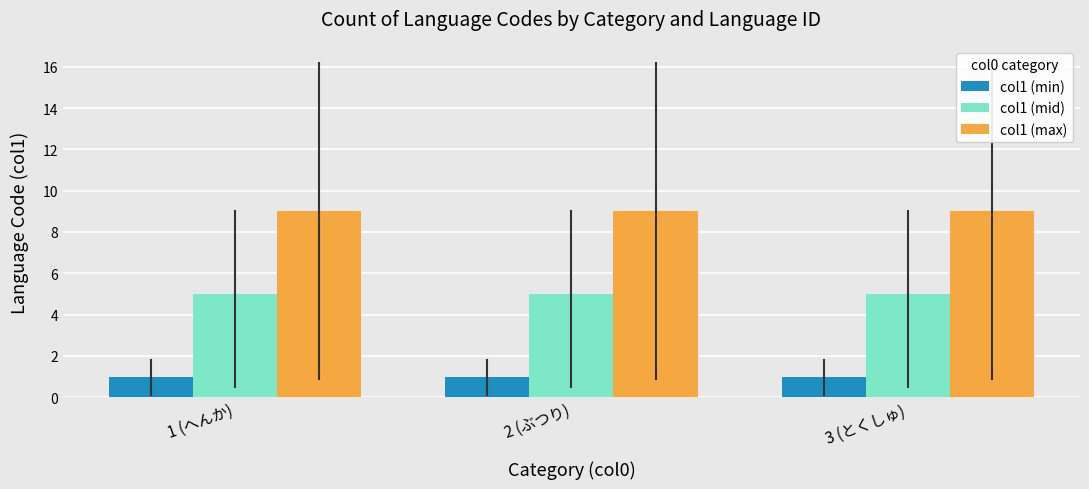

Rank the series at 3 (とくしゅ) from highest to lowest value.

col1 (max), col1 (mid), col1 (min)